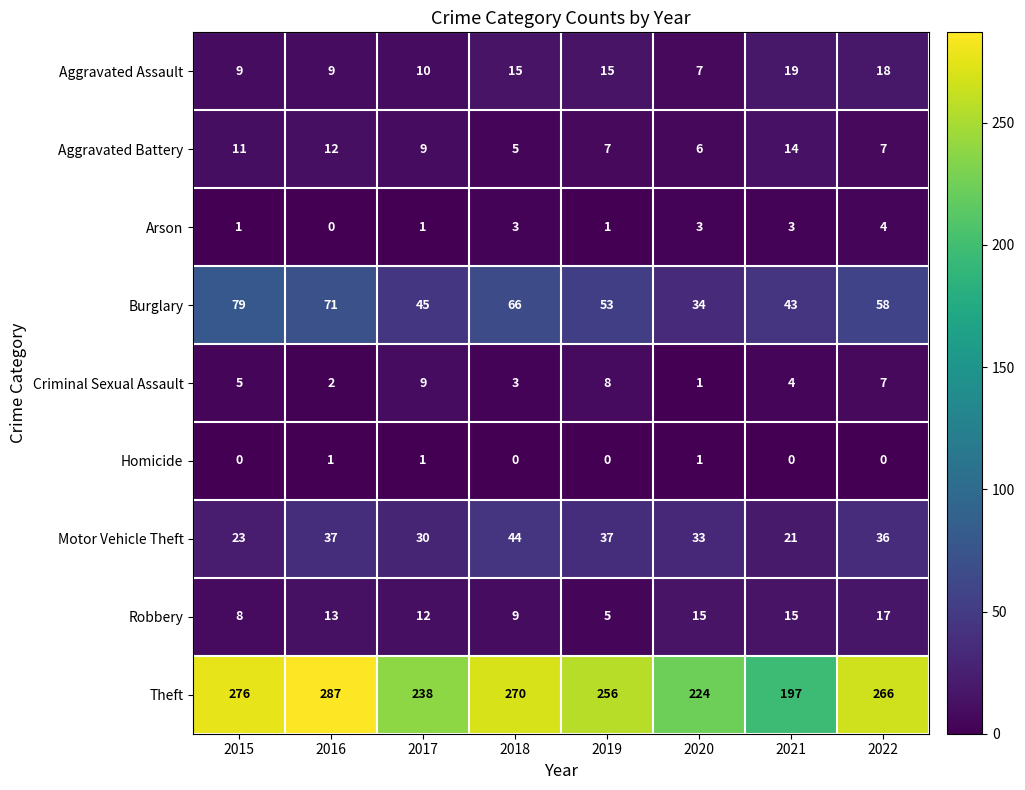

Rank the series by their maximum value, from highest to lowest.

Theft, Burglary, Motor Vehicle Theft, Aggravated Assault, Robbery, Aggravated Battery, Criminal Sexual Assault, Arson, Homicide